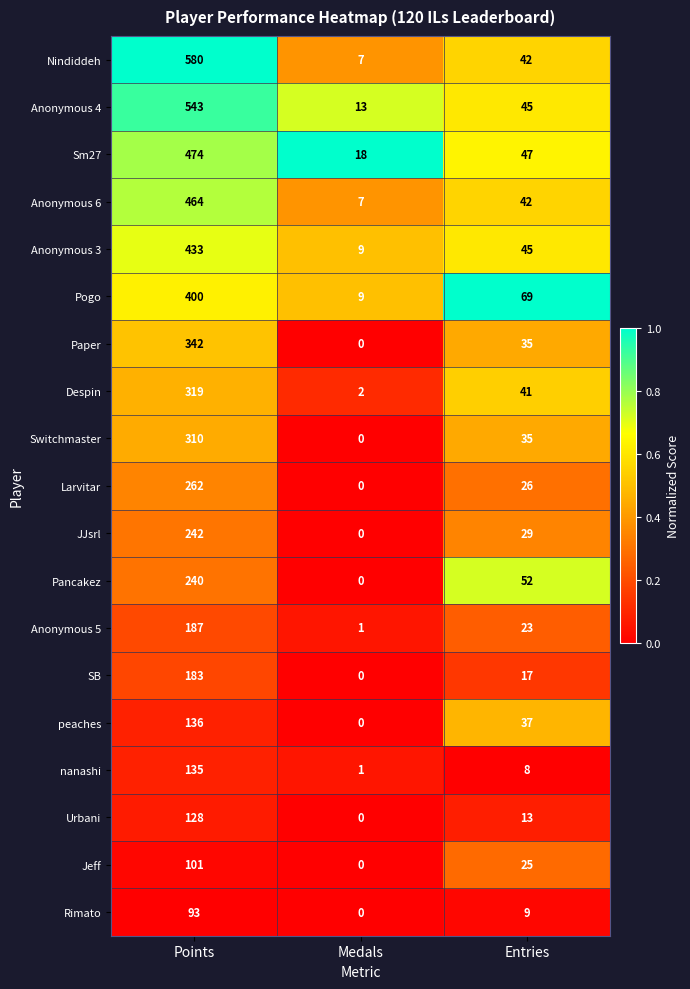

Is it true that Larvitar equals 109 at Points?

False